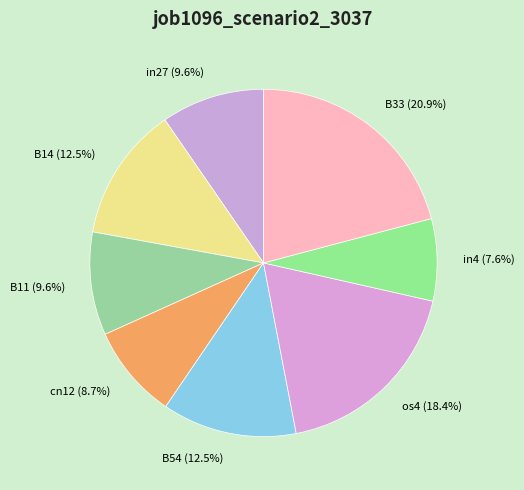

Between cn12 (8.7%) and B33 (20.9%), which is larger?

B33 (20.9%)